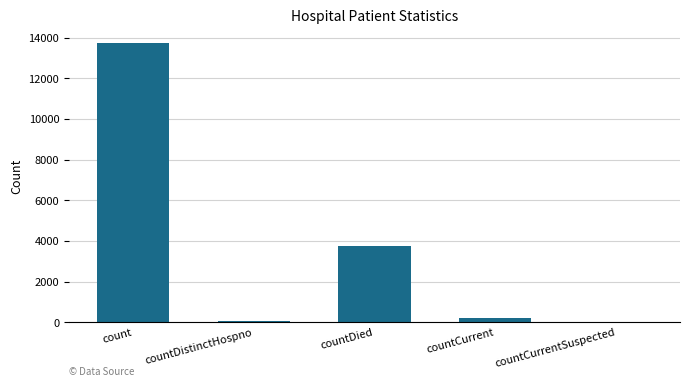

Which label corresponds to the largest value in the chart?

count